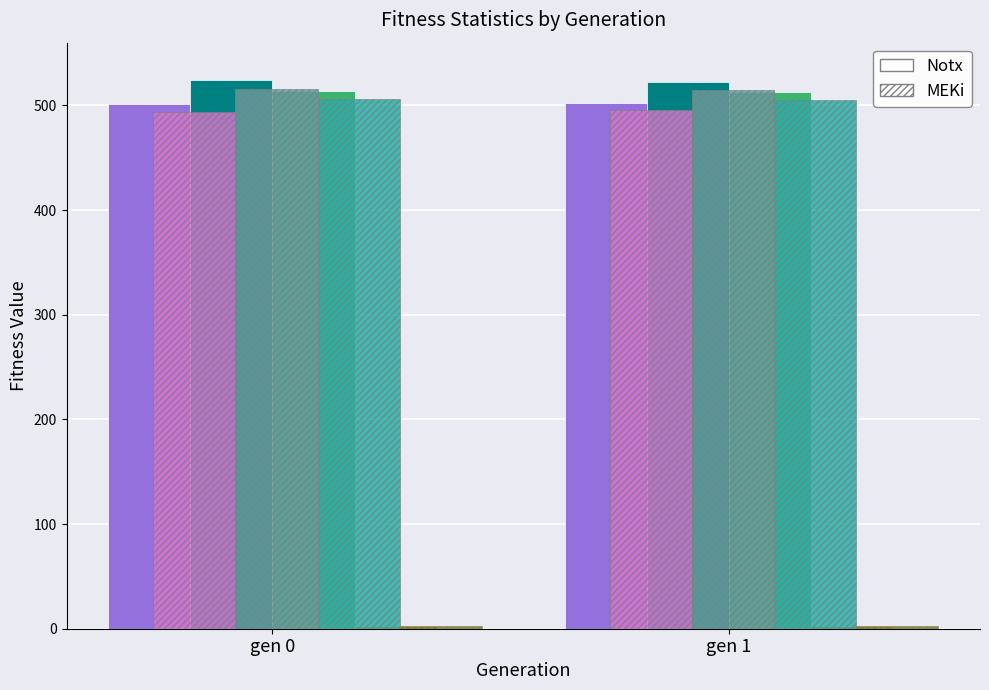

How many groups of bars are there?

2